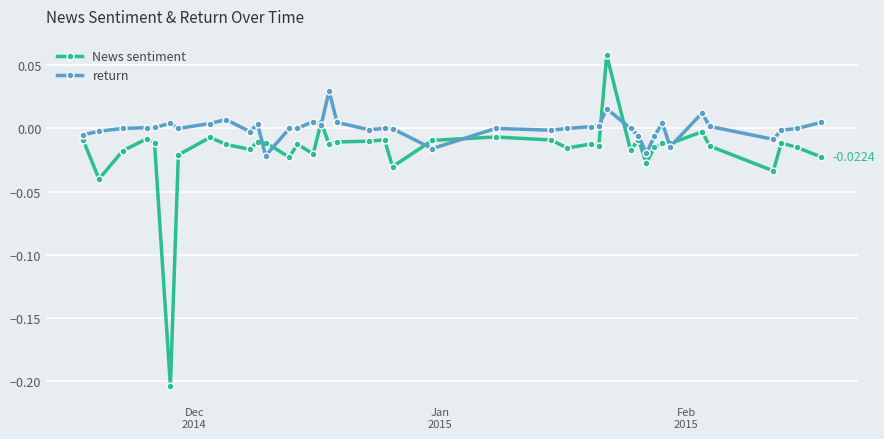

Rank the series by their average value, from highest to lowest.

return, News sentiment